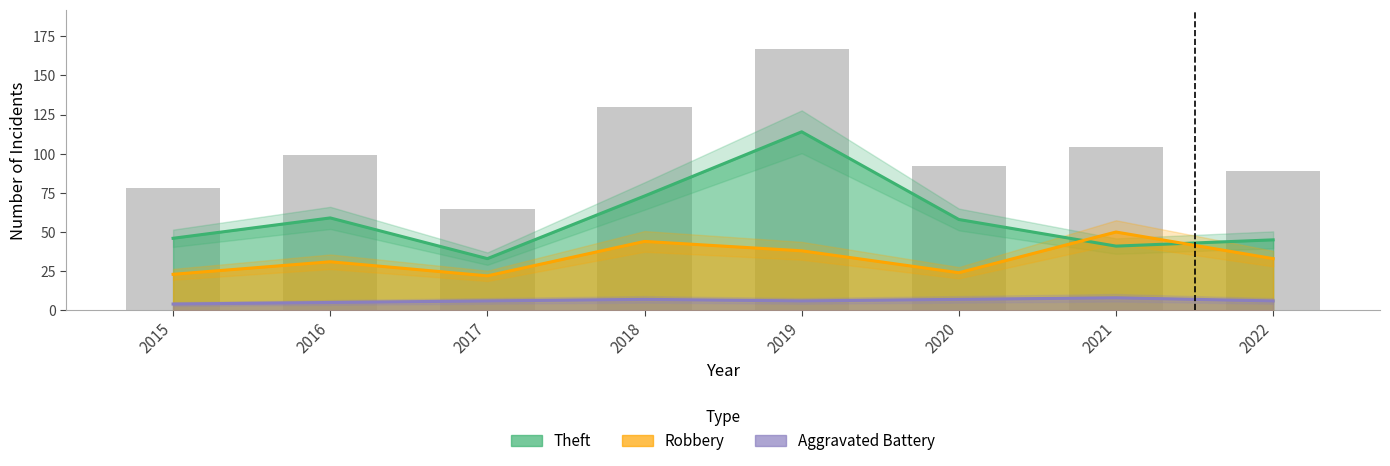

Is it true that Aggravated Battery equals 4 at 2015?

True